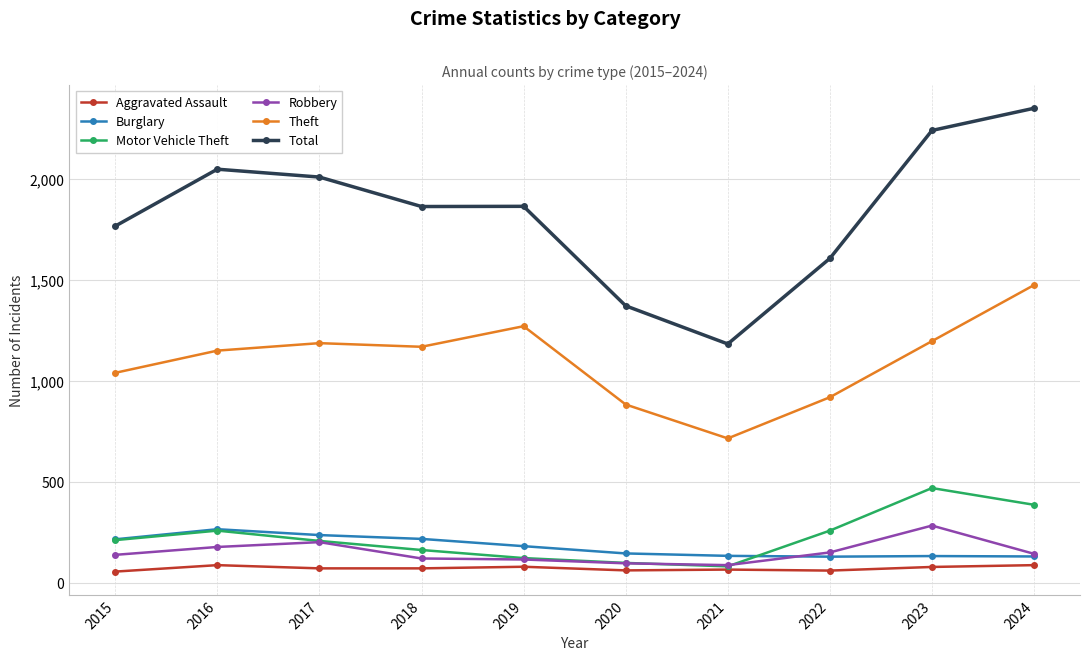

Which series has the widest spread of values?

Total